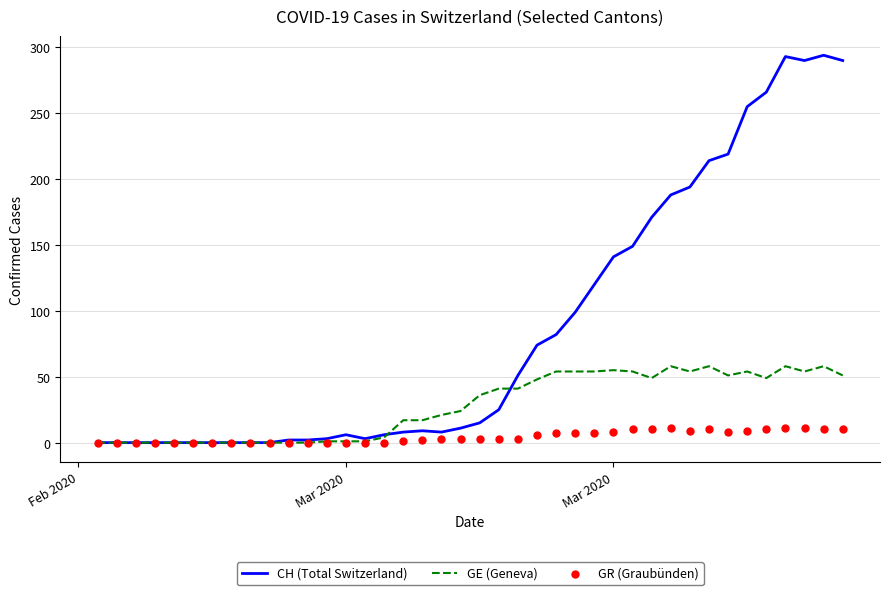

Which series contains the highest Y value?

CH (Total Switzerland)